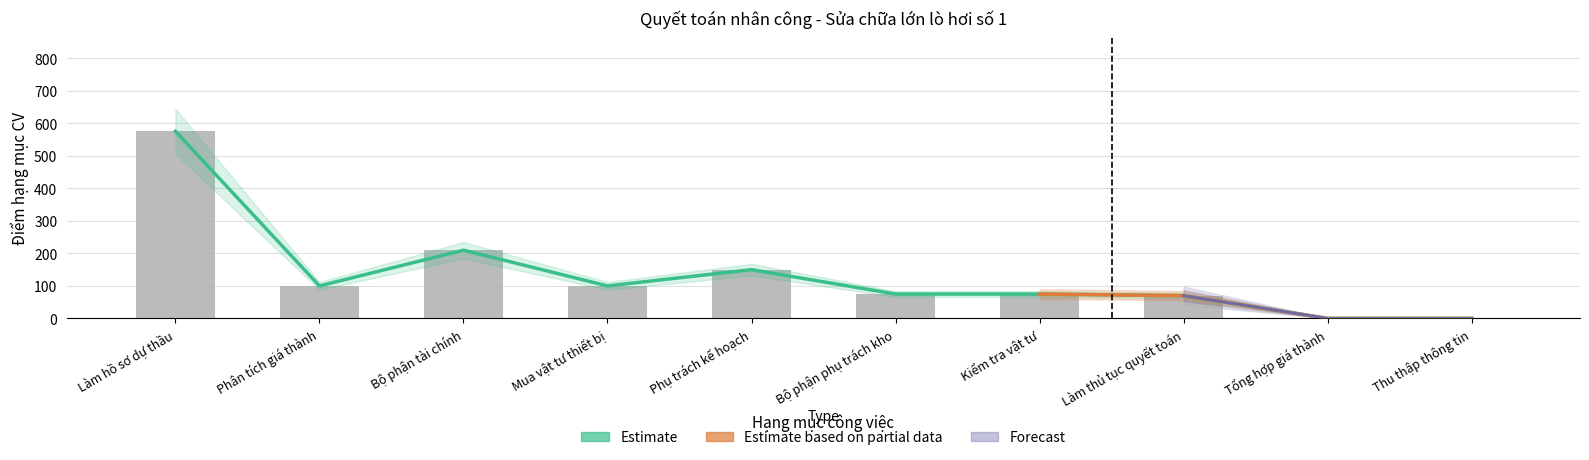

How many data points are less than 100?

5